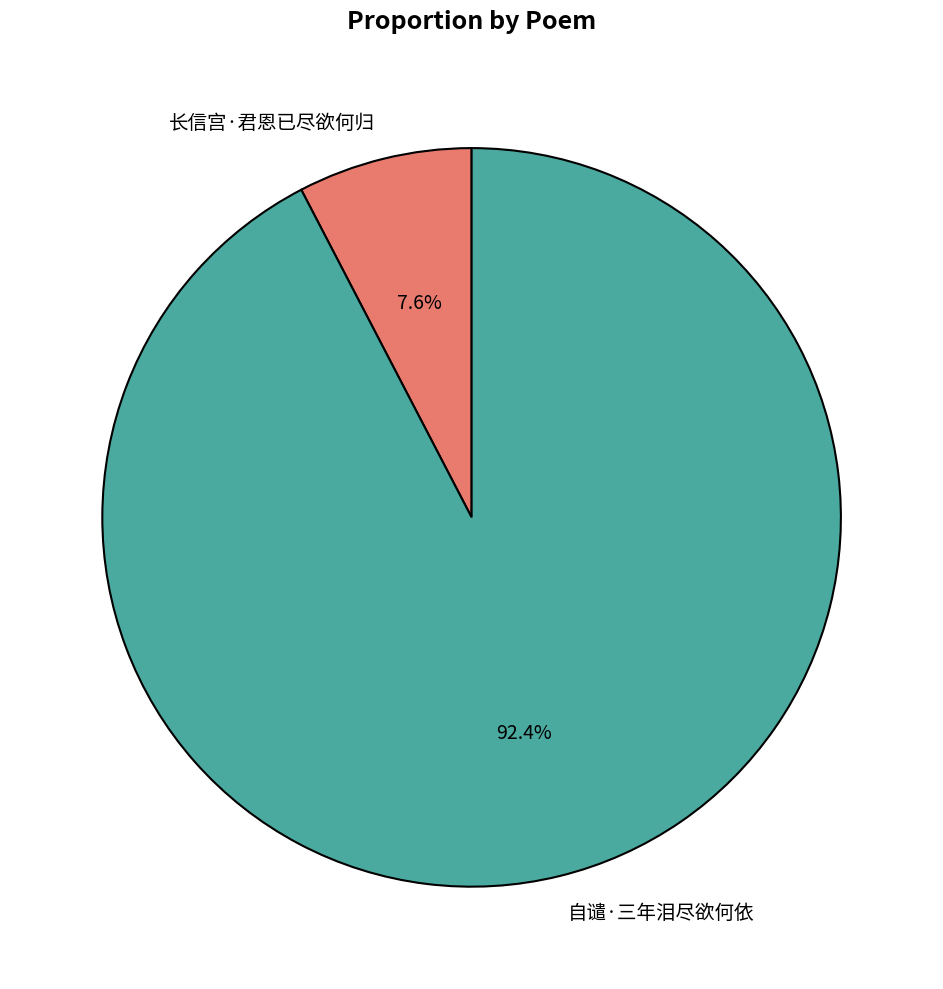

What percentage is NOT represented by 长信宫·君恩已尽欲何归?

92.4%